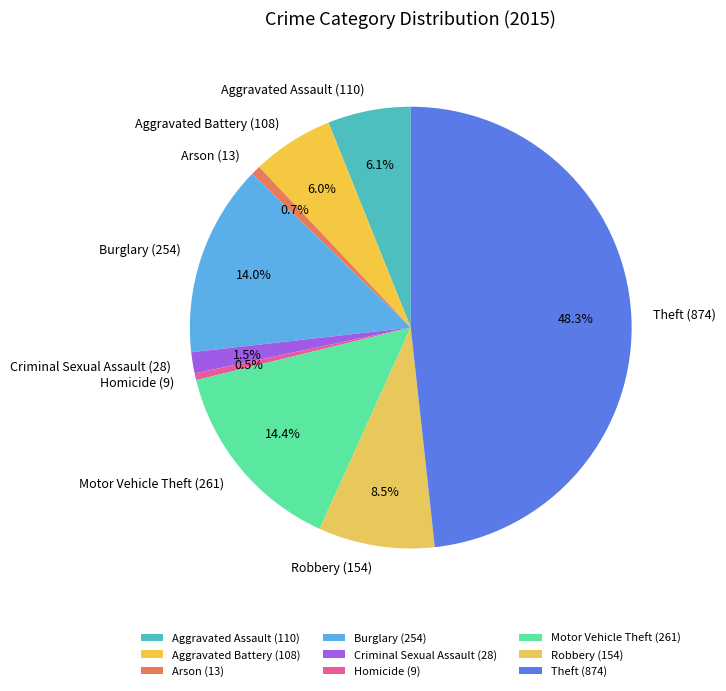

Which category has the biggest portion of the pie?

Theft